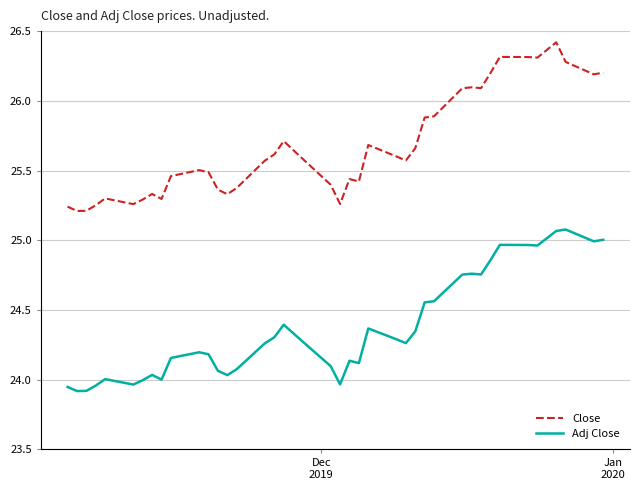

True or false: Close and Adj Close cross at least once.

False